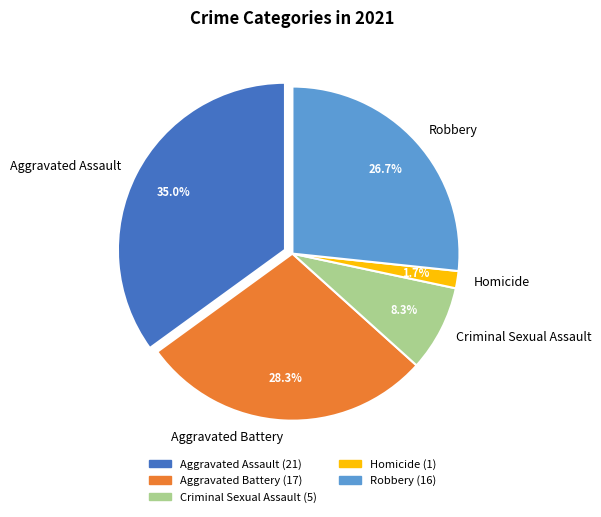

Is it true that Robbery is 27% of the pie?

True